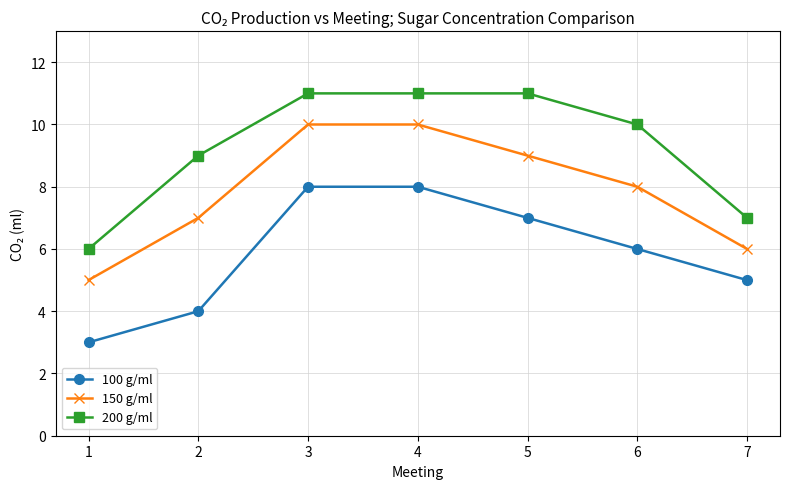

Reading right to left, transcribe all the data shown in this chart.

100 g/ml: 5	6	7	8	8	4	3
150 g/ml: 6	8	9	10	10	7	5
200 g/ml: 7	10	11	11	11	9	6